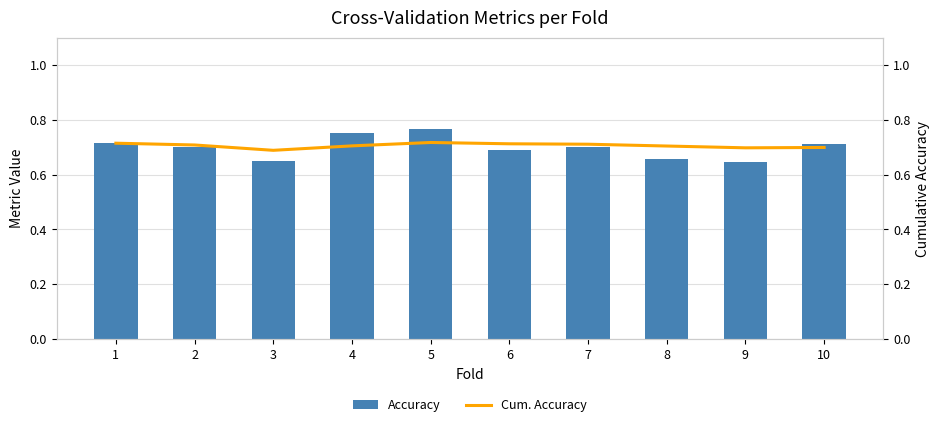

True or false: Accuracy has a value of 0.7 at 1.

True